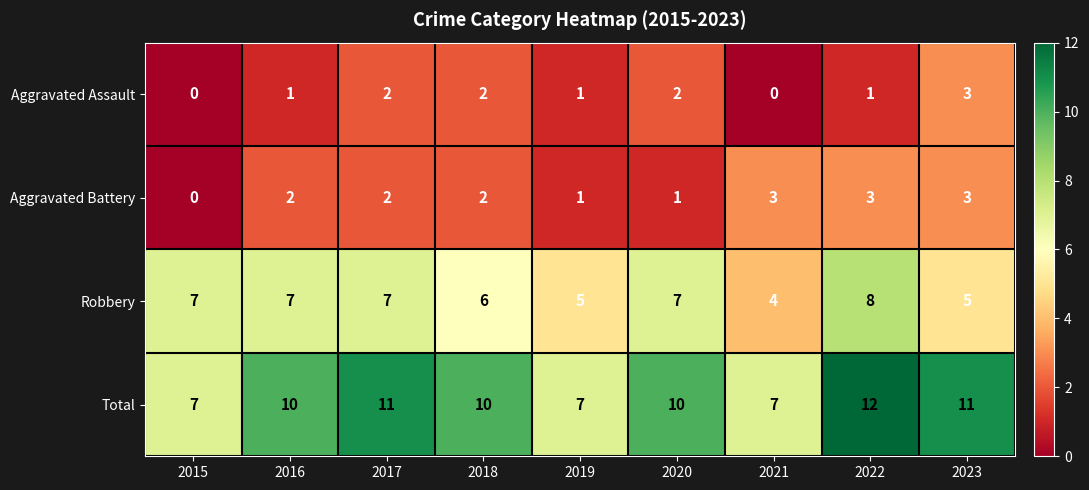

Is the value of Robbery at 2021 greater than the value of Total at 2018?

No